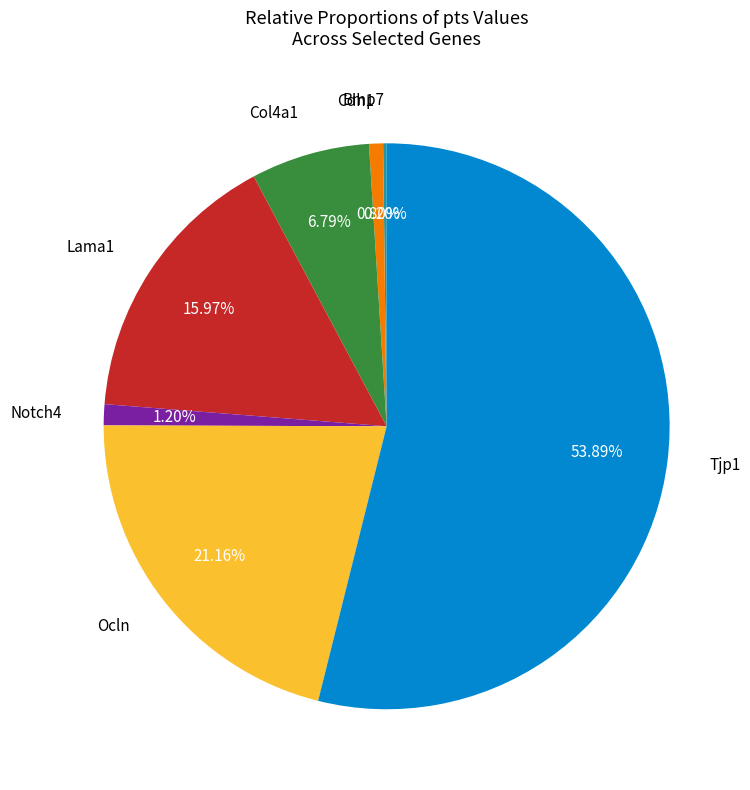

Which has a higher value, Tjp1 or Ocln?

Tjp1